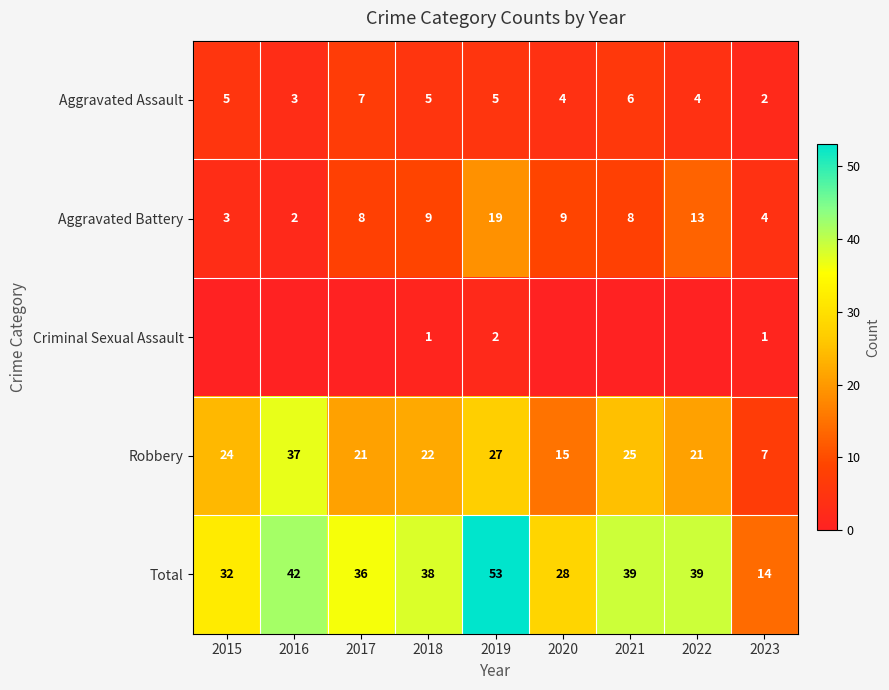

What is the sum of the Aggravated Assault values at 2021 and 2015?

11